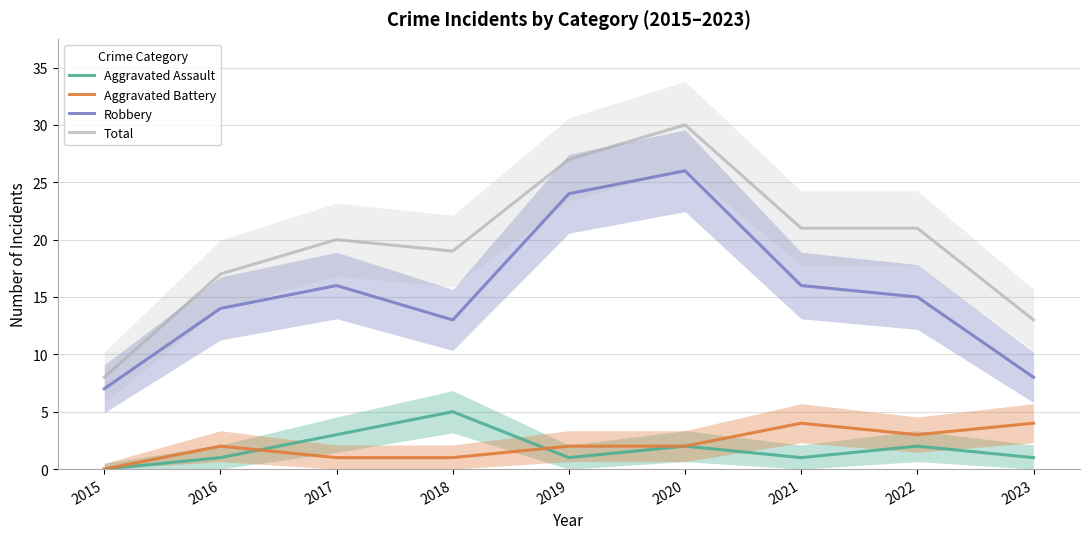

At which category does Total reach its first local valley?

2018